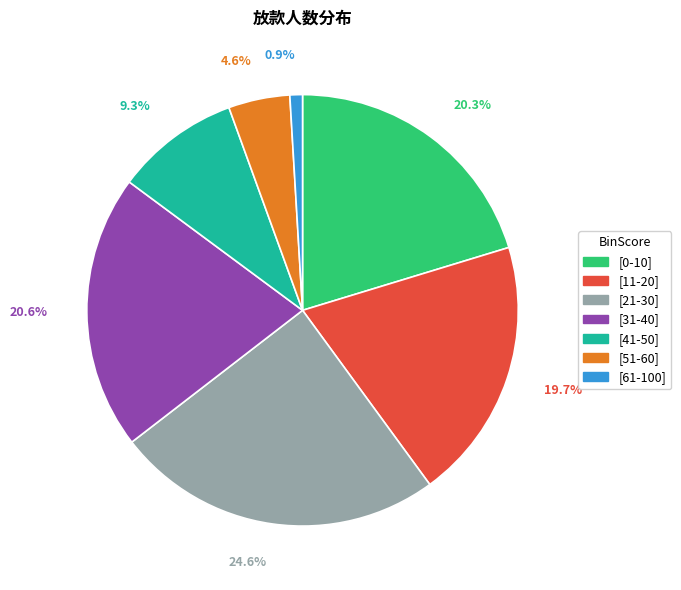

The [0-10] slice represents 20% of the pie. True or false?

True